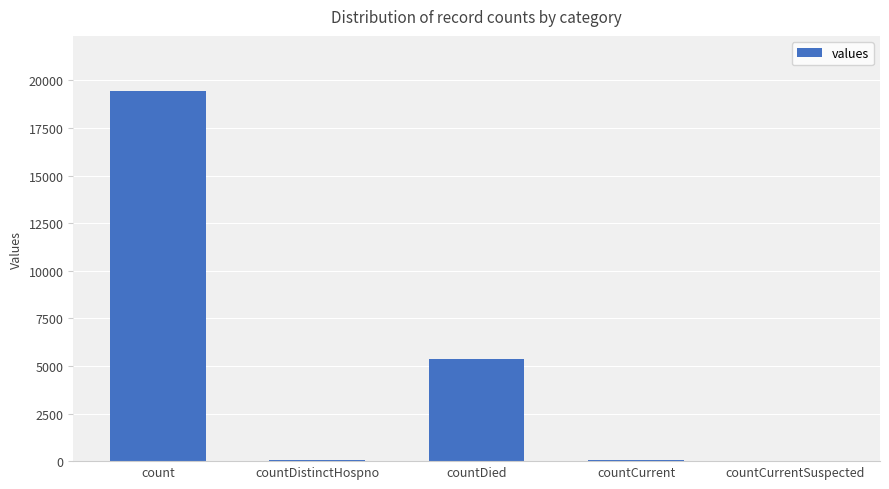

What is the greatest value displayed?

19420